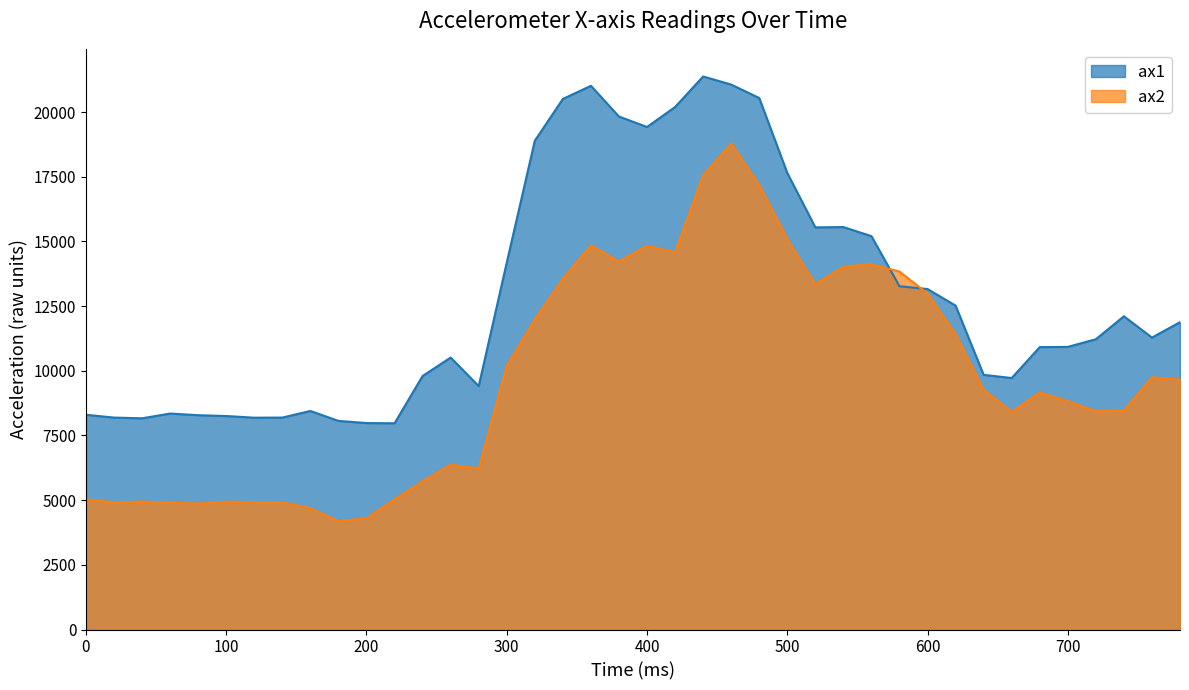

Between 280 and 700, which series saw the biggest shift?

ax2